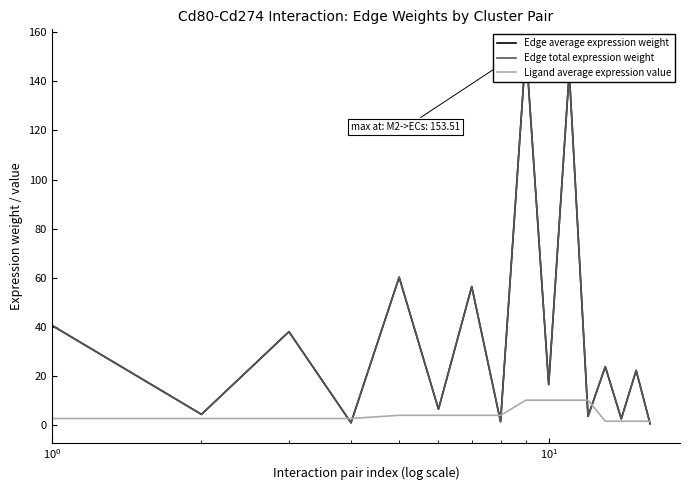

Which series has the largest range (max minus min)?

Edge average expression weight